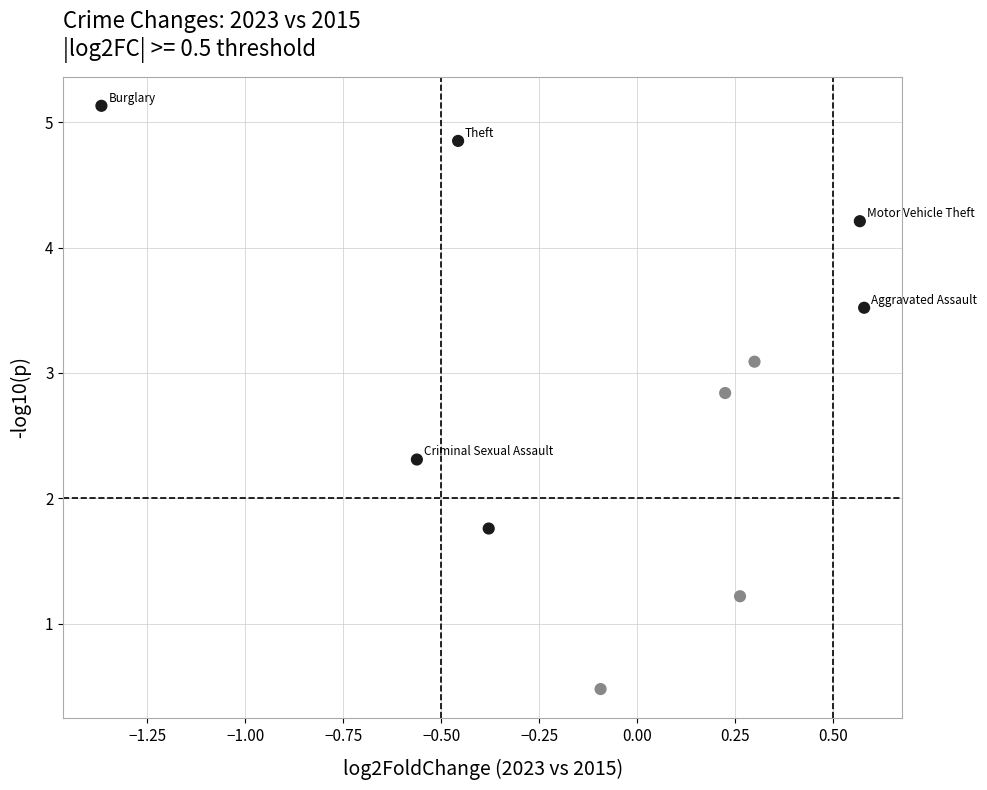

What is the range of X values (max minus min)?

1.9